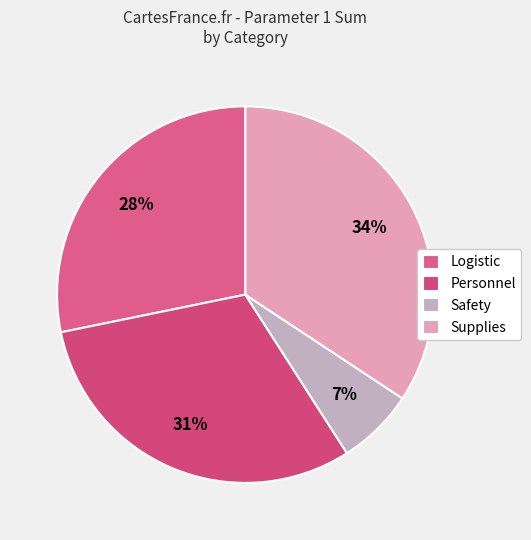

To the nearest percent, what percentage of the pie is Supplies?

34%